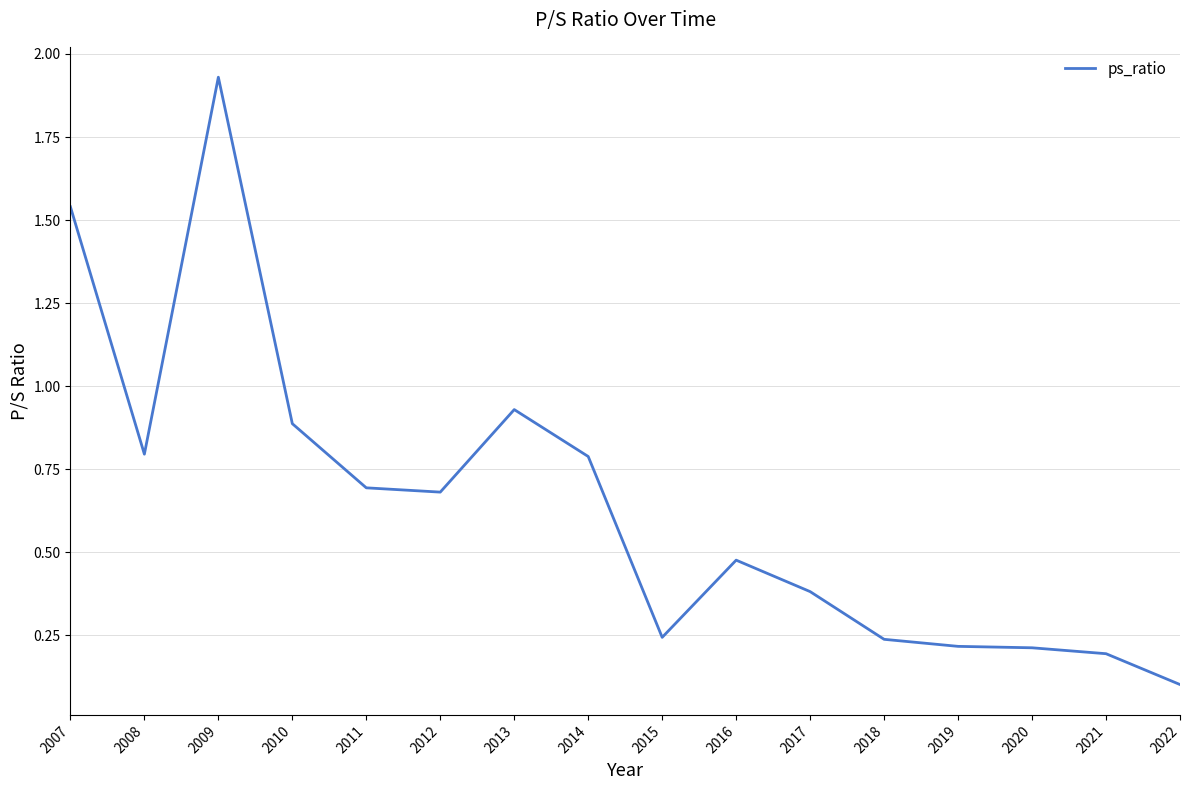

Is this an area chart (filled region under the line)?

No